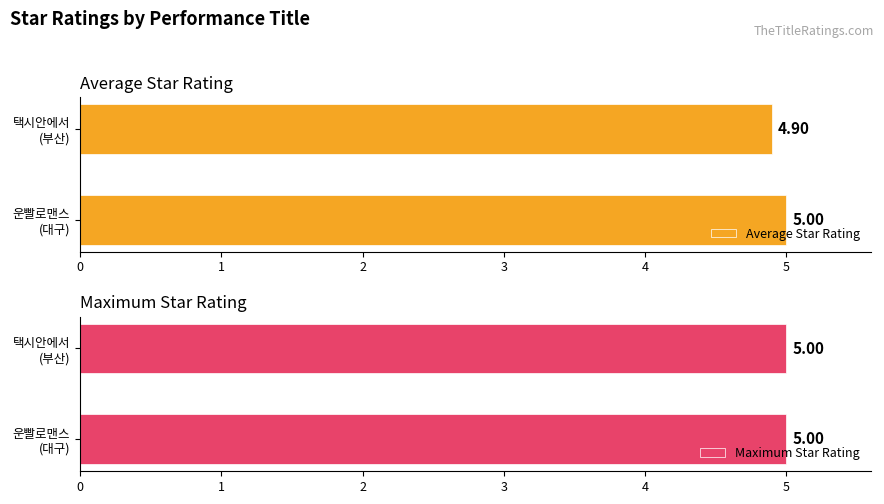

What is the sum of all Average Star Rating values?

9.9